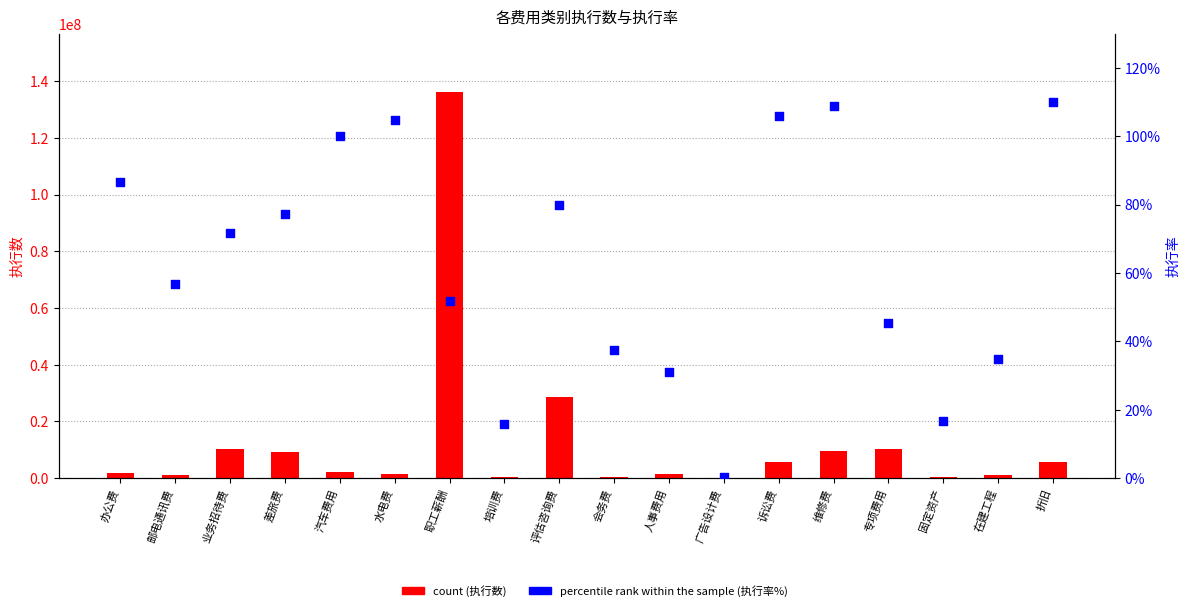

Which series has the largest Y range (max minus min)?

count